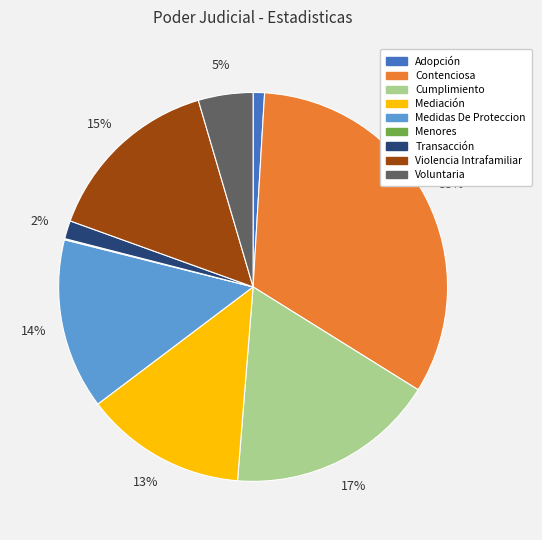

To the nearest percent, what is the average slice percentage?

11%